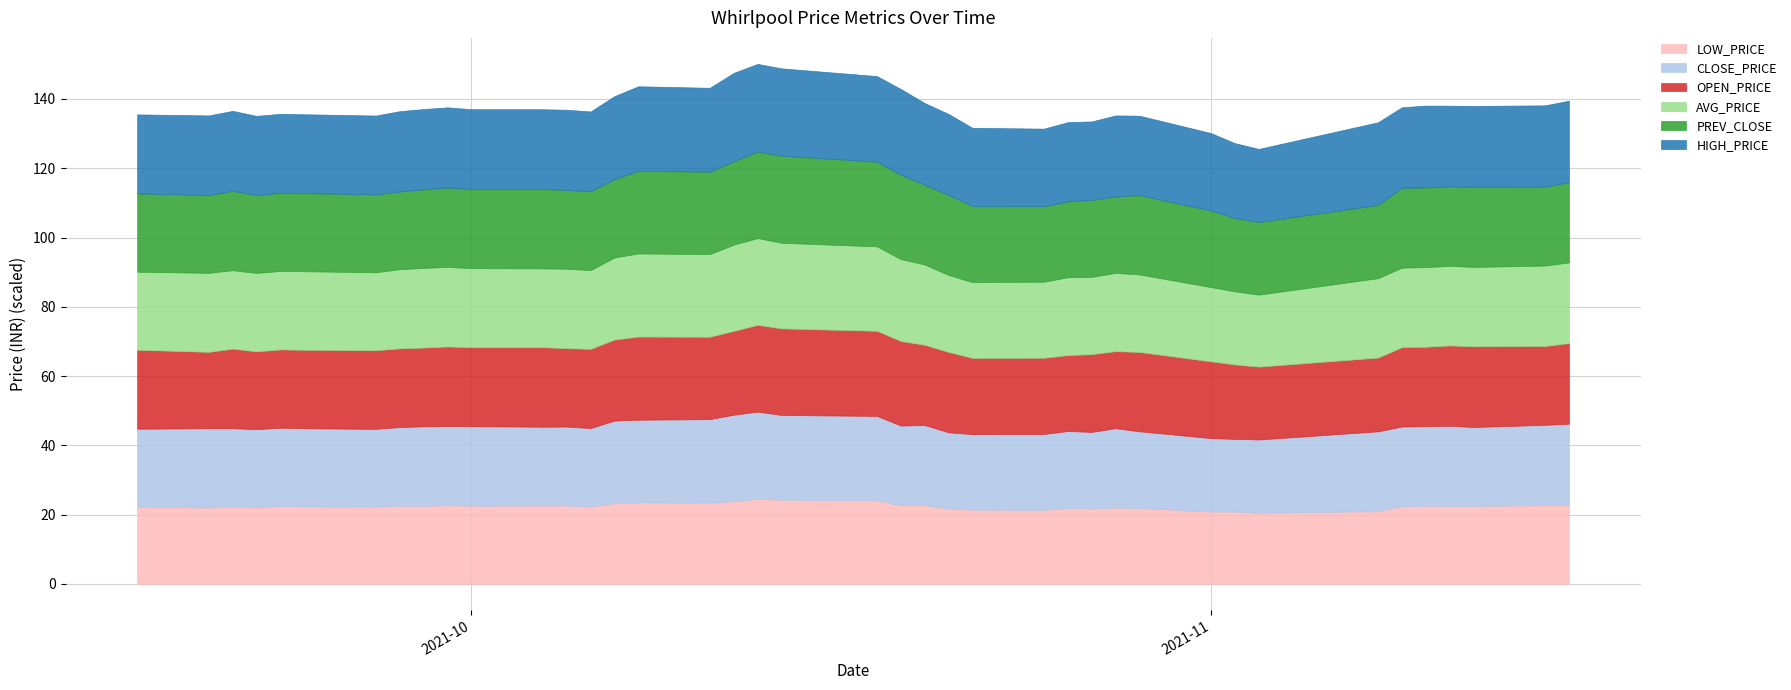

At which label is PREV_CLOSE closest to 2307?

21-Oct-2021